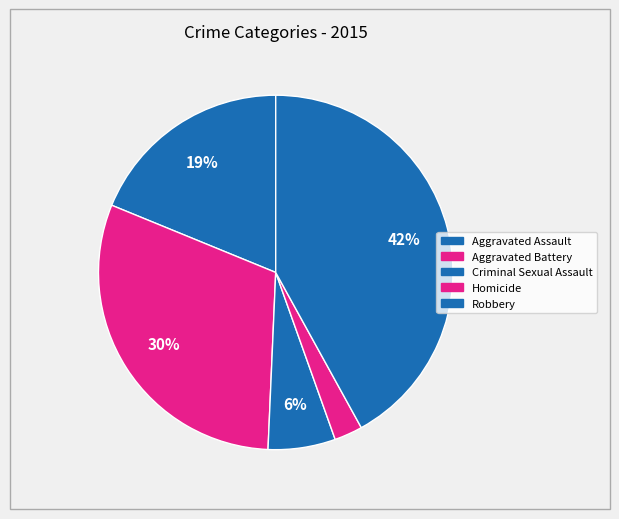

Combined, do Homicide and Criminal Sexual Assault account for over 50%?

No